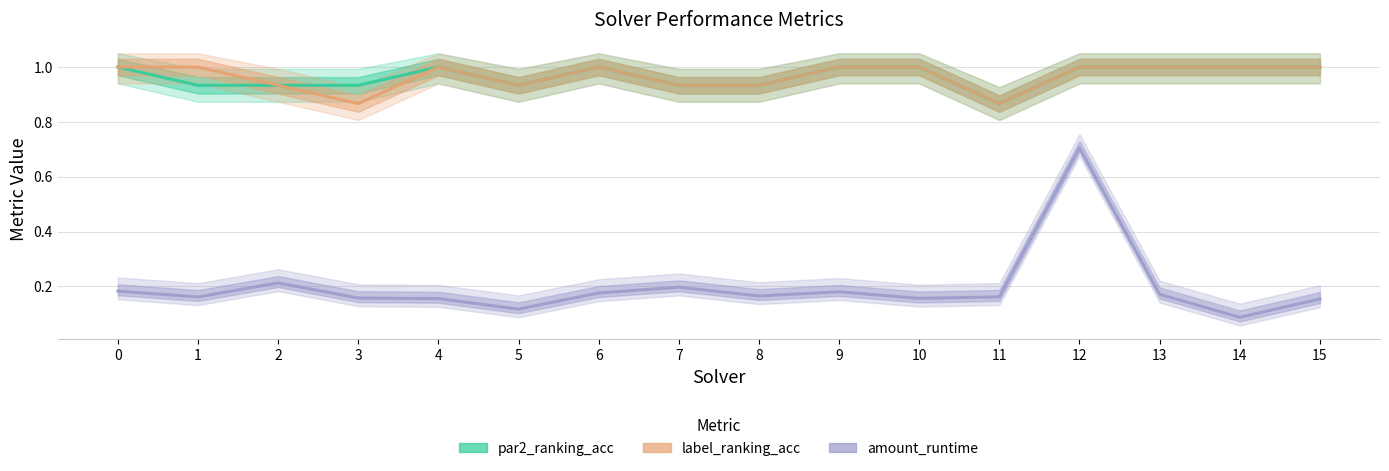

True or false: par2_ranking_acc has more than 1 interior local peaks.

True